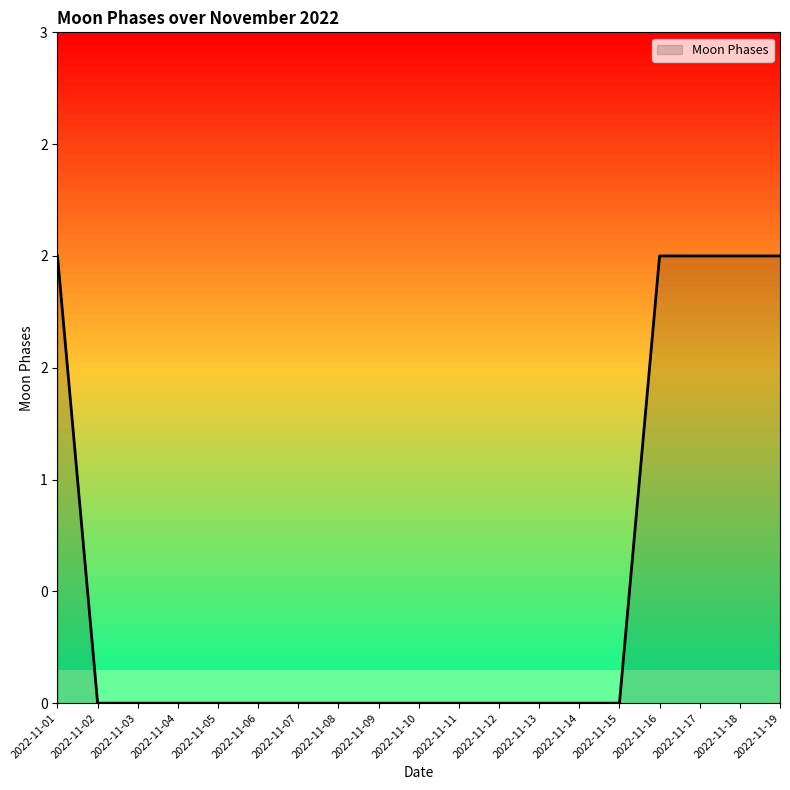

List the labels in order of value, smallest first.

2022-11-02, 2022-11-03, 2022-11-04, 2022-11-05, 2022-11-06, 2022-11-07, 2022-11-08, 2022-11-09, 2022-11-10, 2022-11-11, 2022-11-12, 2022-11-13, 2022-11-14, 2022-11-15, 2022-11-01, 2022-11-16, 2022-11-17, 2022-11-18, 2022-11-19